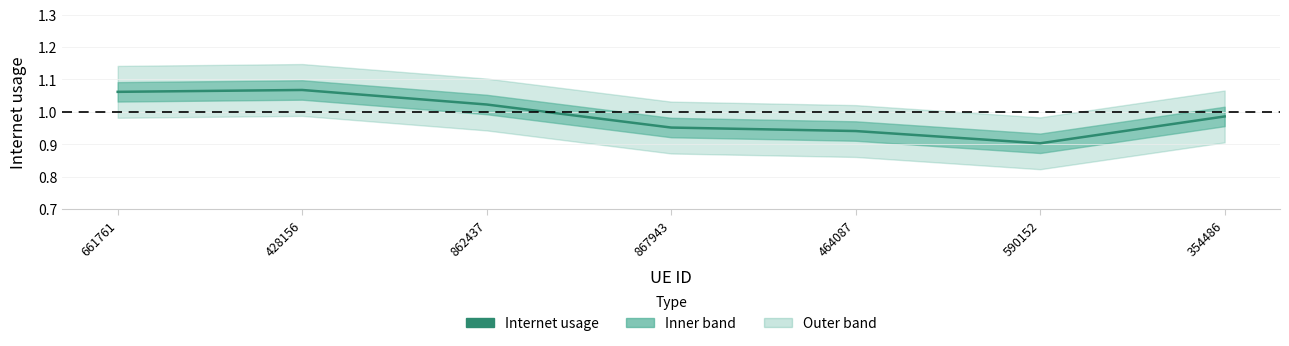

What is the change in value from 428156 to 590152?

-0.2